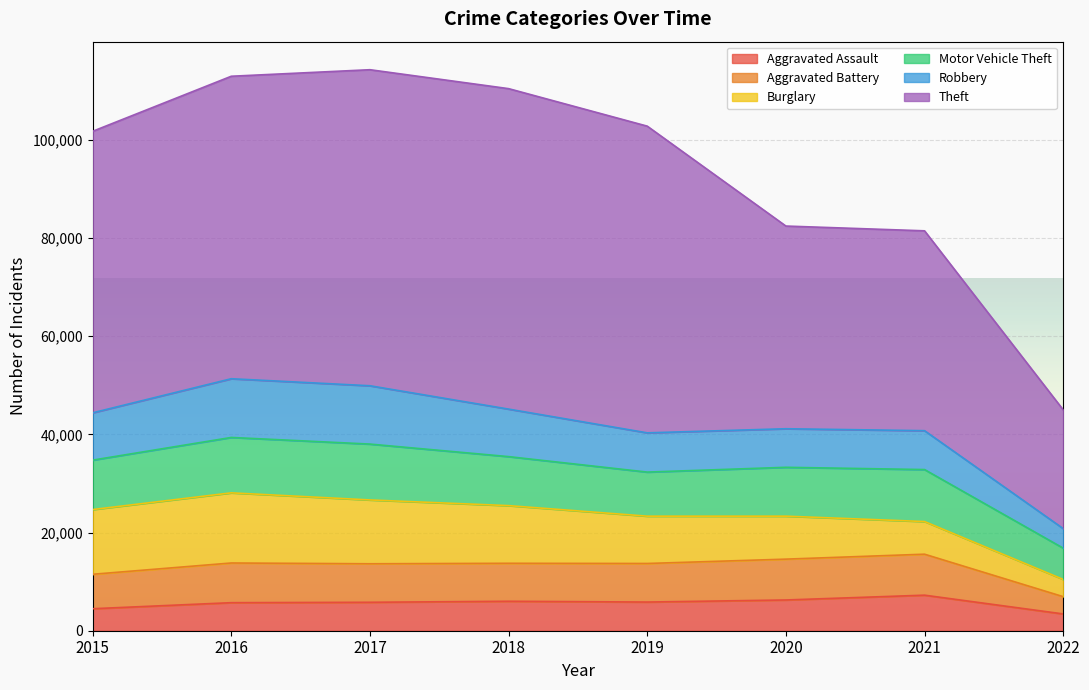

What is the difference between the maximum and minimum values in the Theft series?

41088